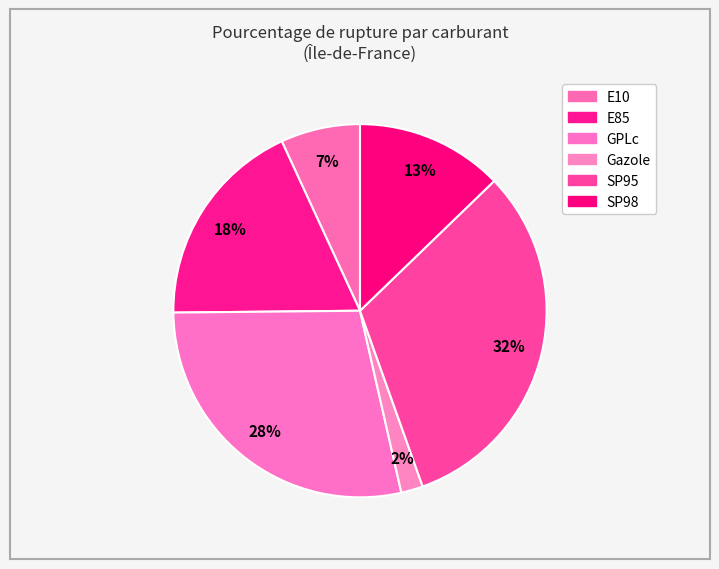

To the nearest percent, what percentage of the pie is E10?

7%